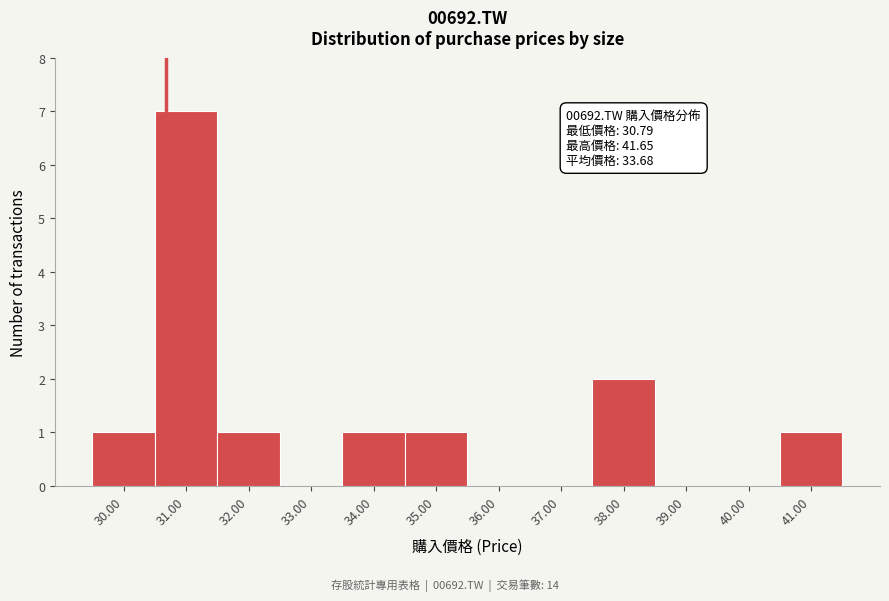

Reading left to right, extract all data points from this chart.

30.00=1	31.00=7	32.00=1	33.00=0	34.00=1	35.00=1	36.00=0	37.00=0	38.00=2	39.00=0	40.00=0	41.00=1